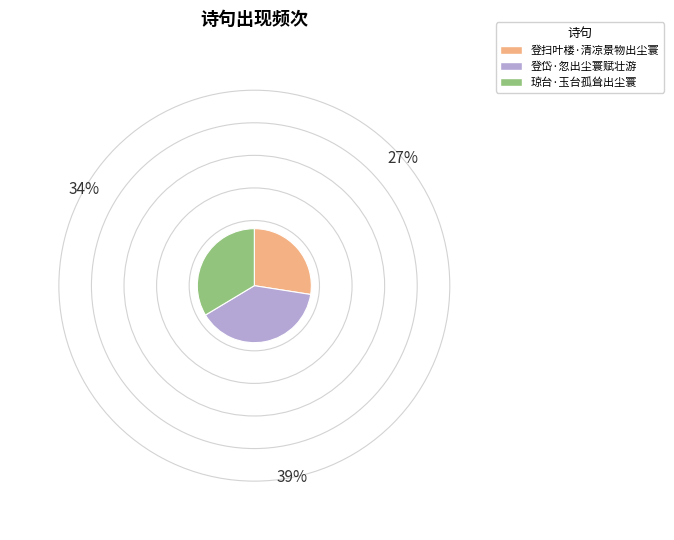

Approximately how many times larger is the value at 登岱·忽出尘寰赋壮游 compared to 登扫叶楼·清凉景物出尘寰?

1.4